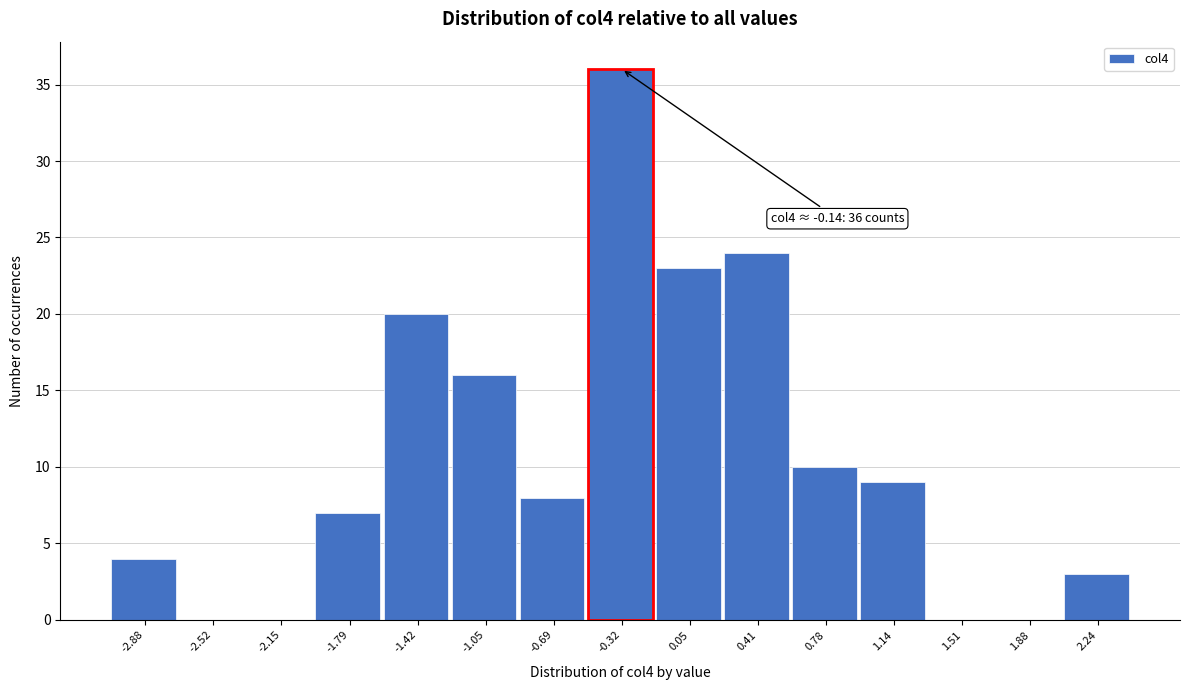

Reading left to right, transcribe all the data shown in this chart.

-2.88=4	-2.52=0	-2.15=0	-1.79=7	-1.42=20	-1.05=16	-0.69=8	-0.32=36	0.05=23	0.41=24	0.78=10	1.14=9	1.51=0	1.88=0	2.24=3